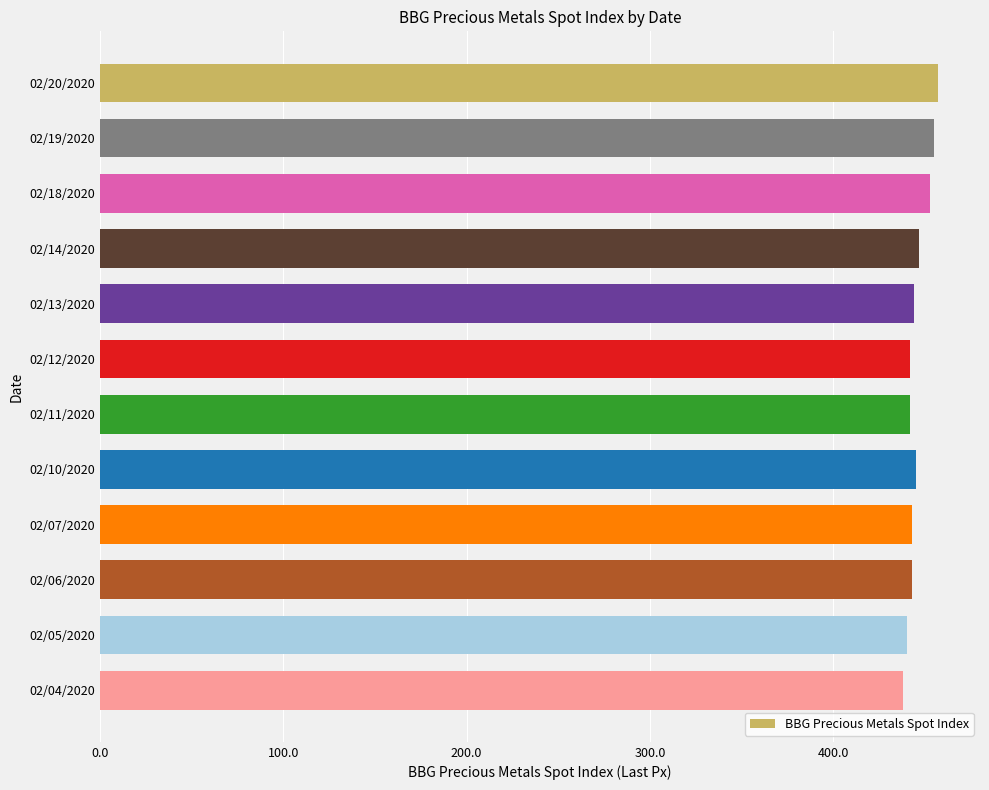

What is the sum of all values?

5349.5